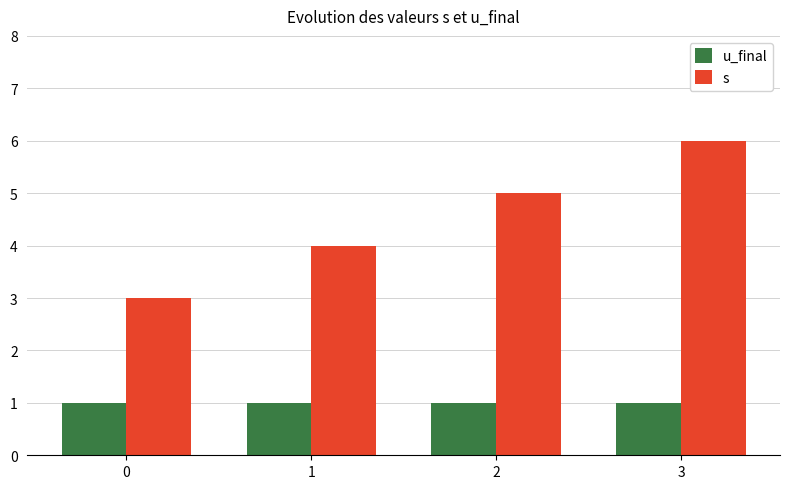

What is the highest value of the u_final series?

1